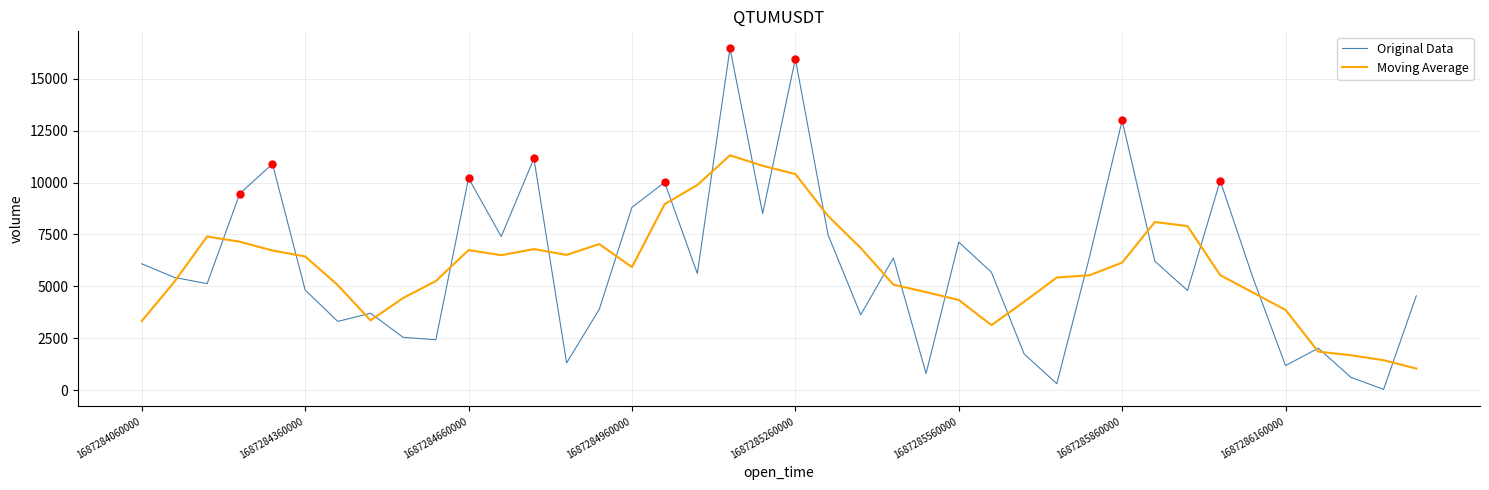

Which series has the widest spread of values?

Original Data